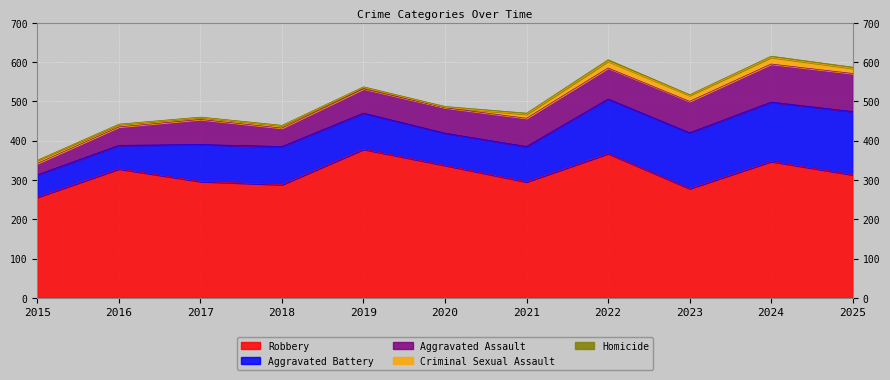

Is the value of Aggravated Assault at 2016 greater than the value of Aggravated Battery at 2017?

No